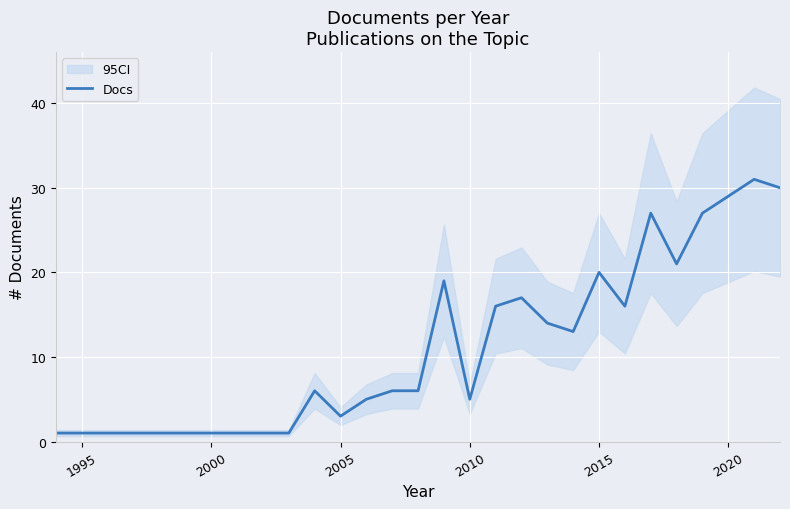

The Docs series shows 8 at 2010. True or false?

False